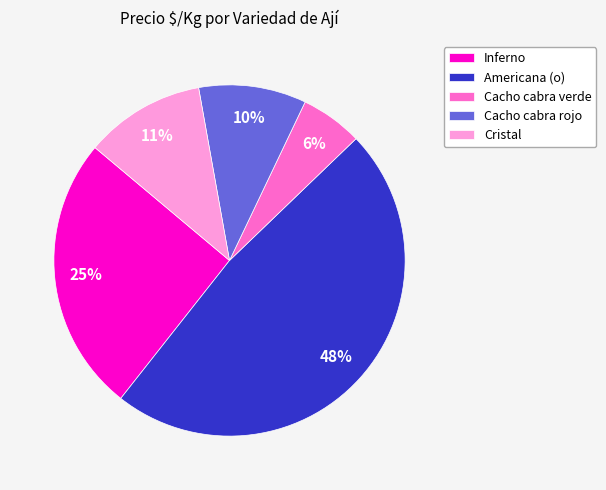

Does Americana (o) represent more than half of the total?

No